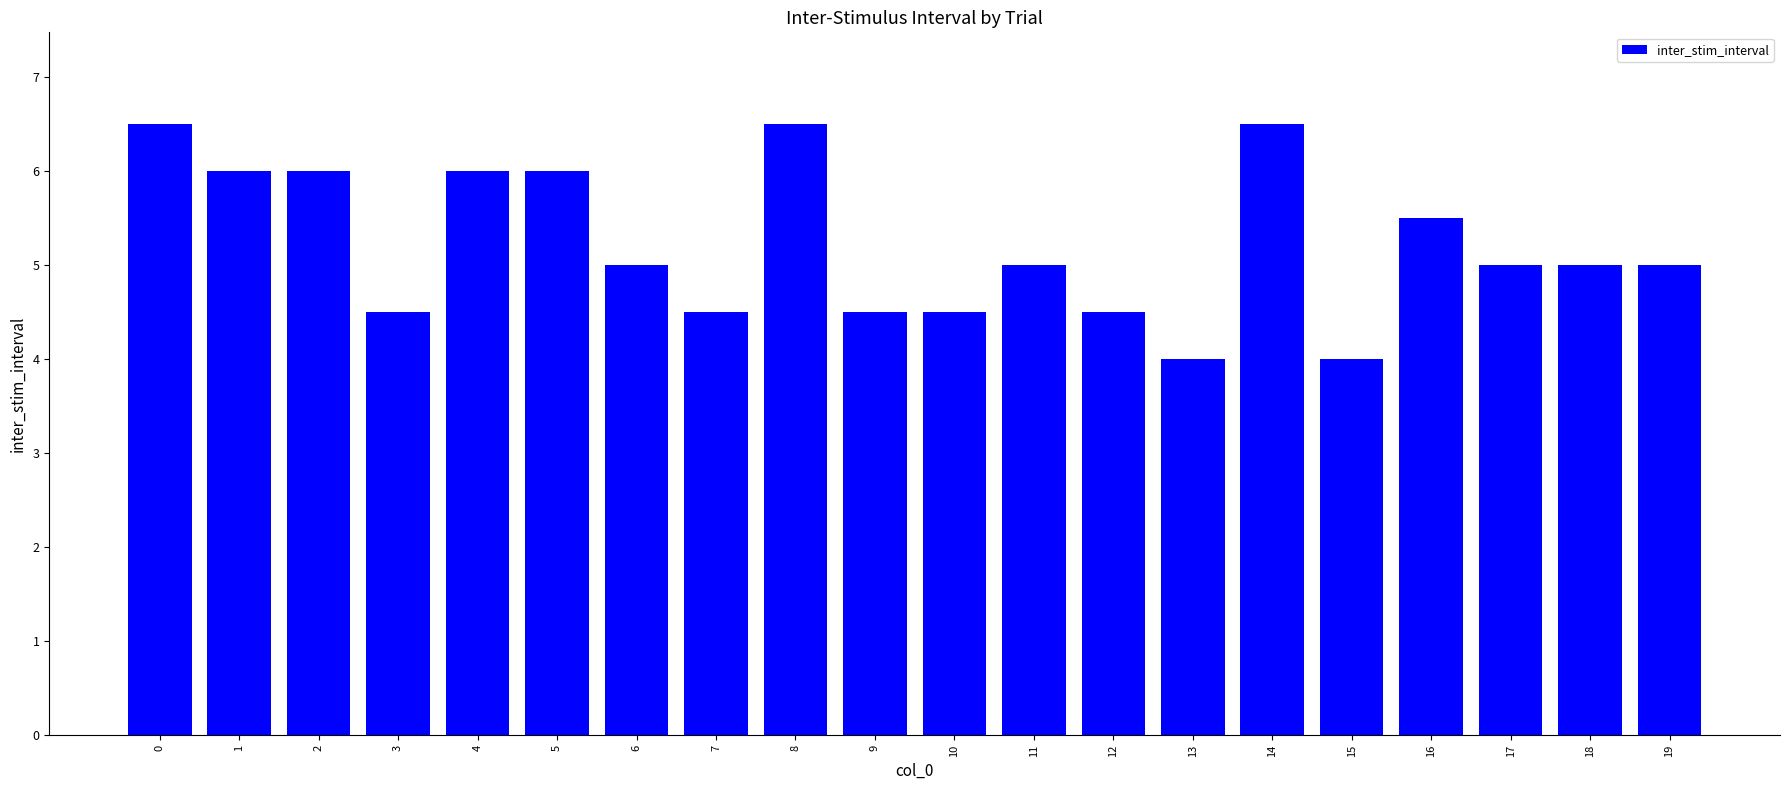

Reading right to left, list all the values displayed in this chart.

19=5.0	18=5.0	17=5.0	16=5.5	15=4.0	14=6.5	13=4.0	12=4.5	11=5.0	10=4.5	9=4.5	8=6.5	7=4.5	6=5.0	5=6.0	4=6.0	3=4.5	2=6.0	1=6.0	0=6.5